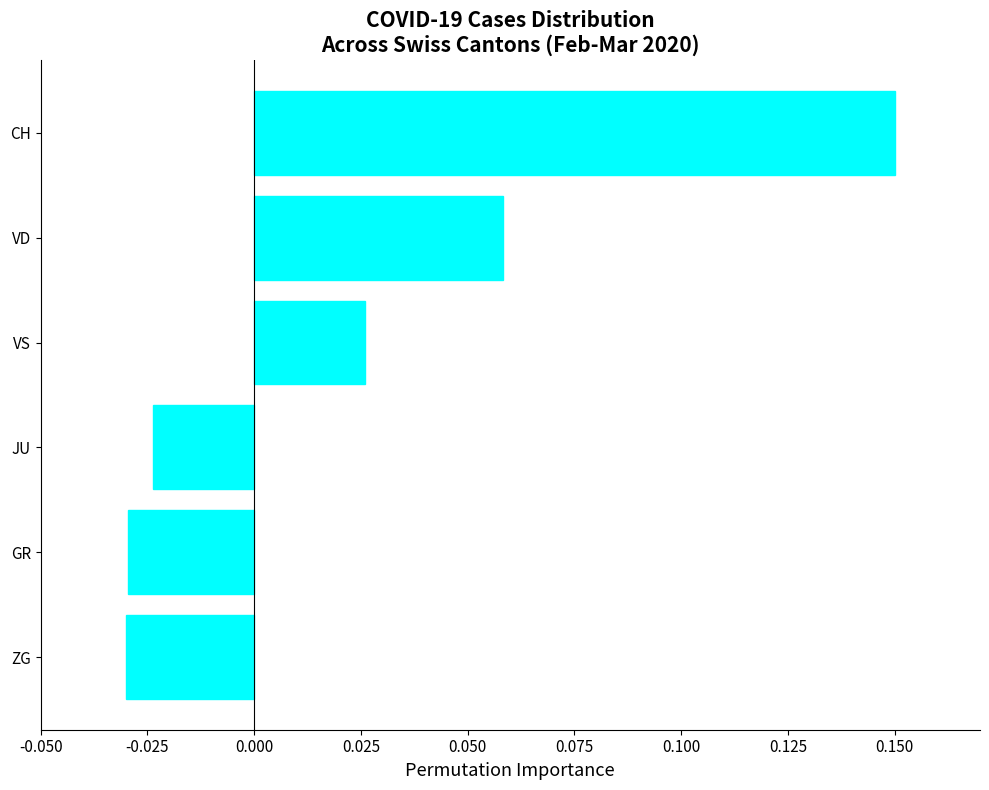

How many values are between 0 and 1?

3